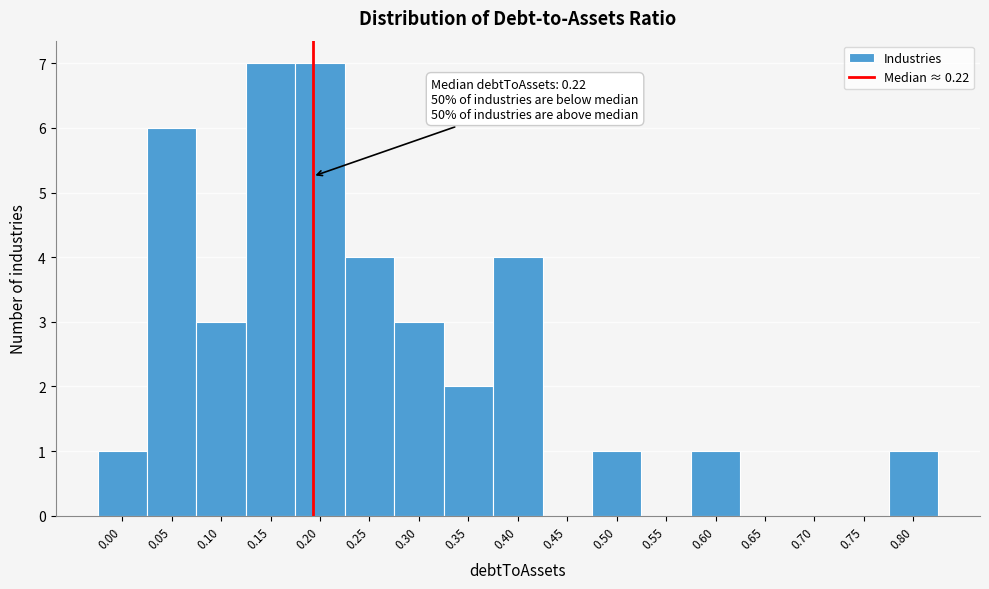

Reading left to right, list all the values displayed in this chart.

0.00=1	0.05=6	0.10=3	0.15=7	0.20=7	0.25=4	0.30=3	0.35=2	0.40=4	0.45=0	0.50=1	0.55=0	0.60=1	0.65=0	0.70=0	0.75=0	0.80=1